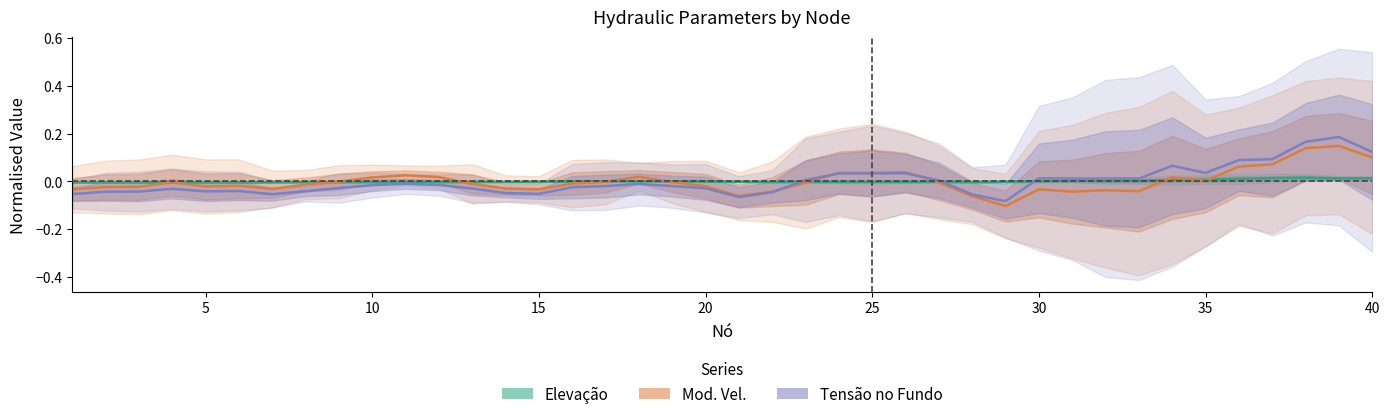

At which category does Elevação reach its first local valley?

10